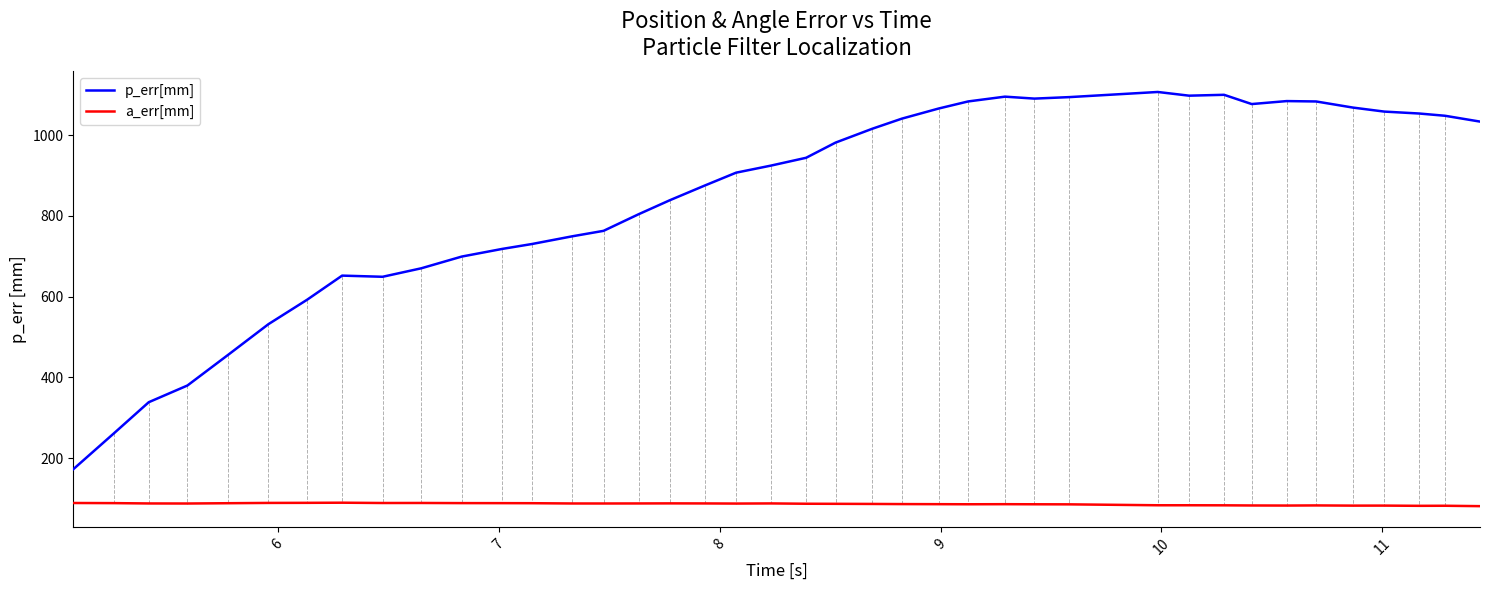

Rank the series by their maximum value, from highest to lowest.

p_err[mm], a_err[mm]